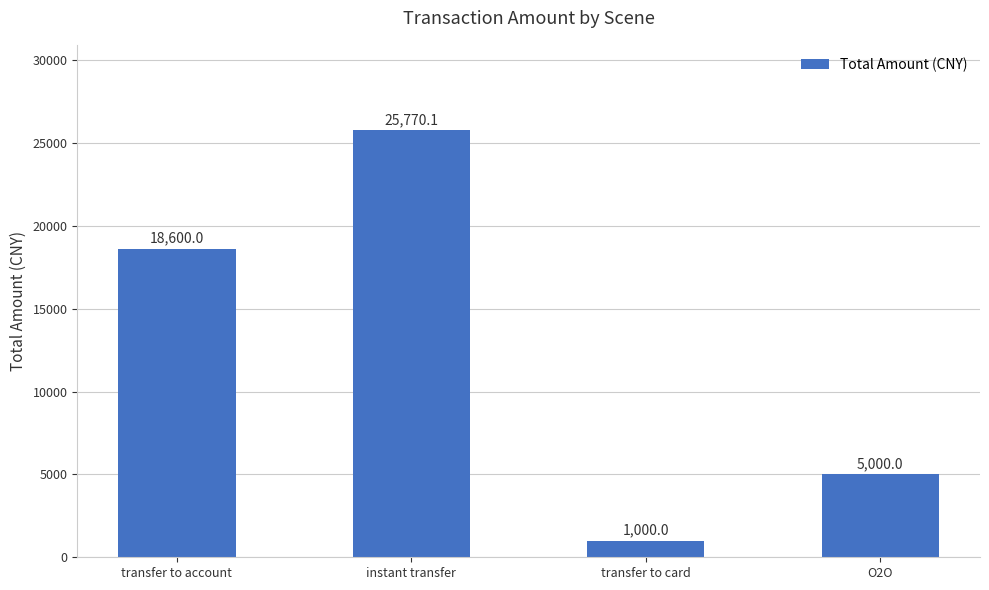

Reading left to right, list all the values displayed in this chart.

18600.0	25770.1	1000.0	5000.0